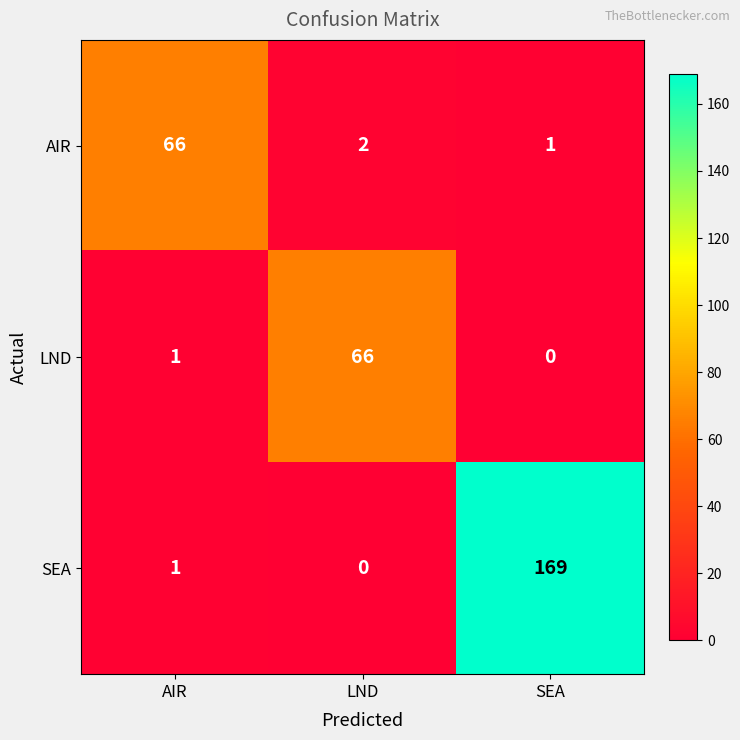

At LND, list the series in order from smallest to largest.

SEA, AIR, LND